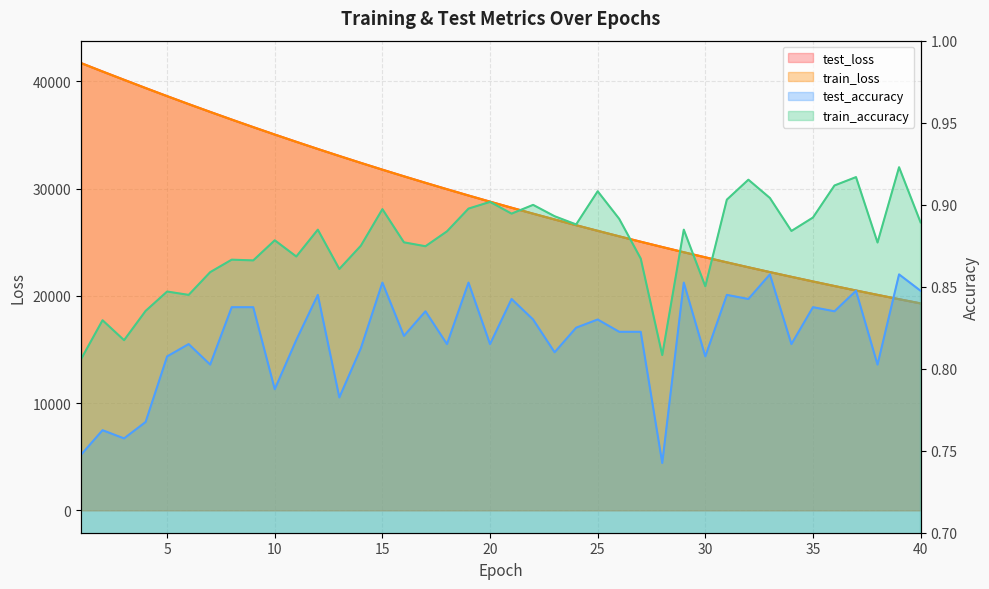

What is the difference between the test_loss values at 36 and 13?

12122.0